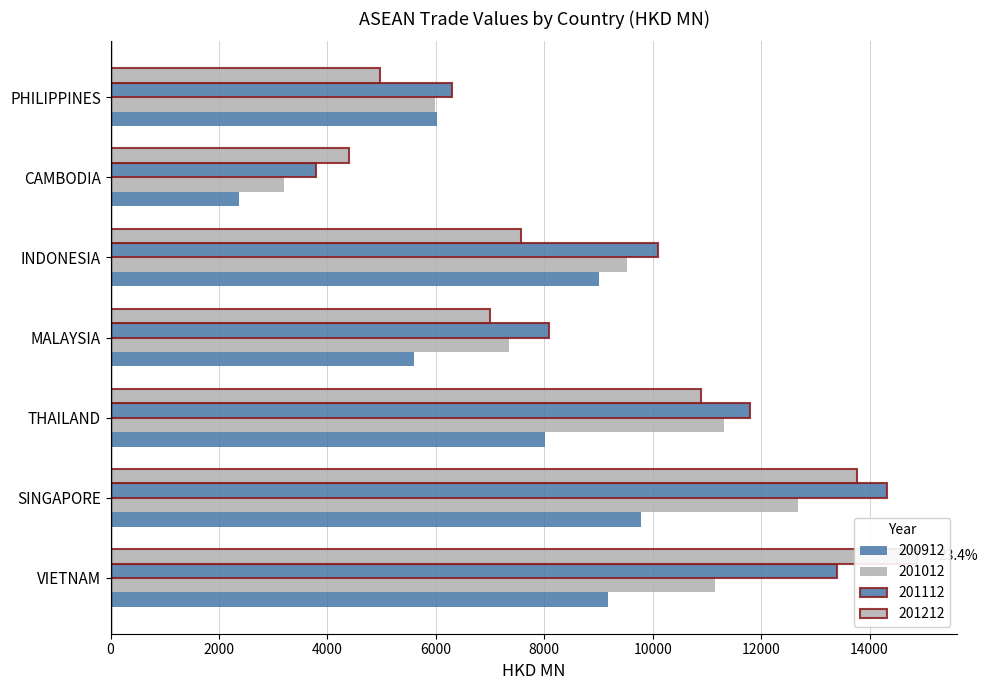

Which series has the widest spread of values?

201112